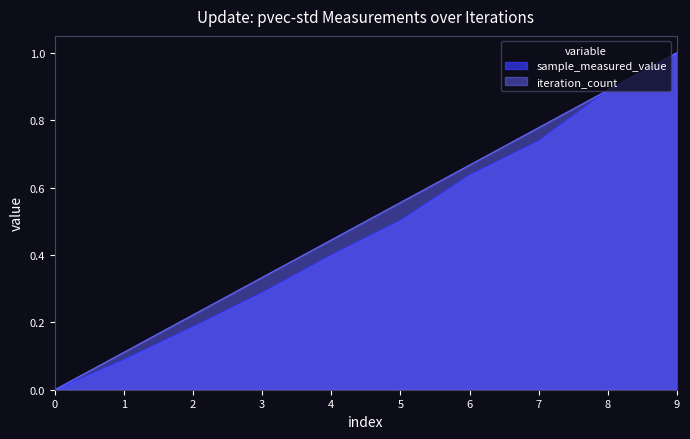

What is the maximum value for iteration_count?

1.0